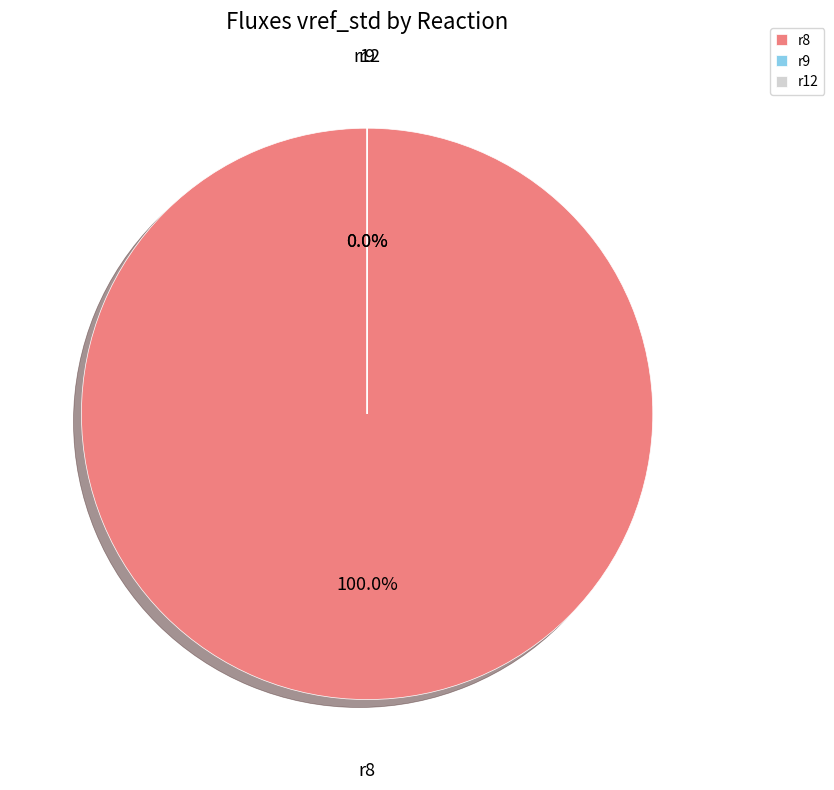

How many segments does this pie chart have?

3